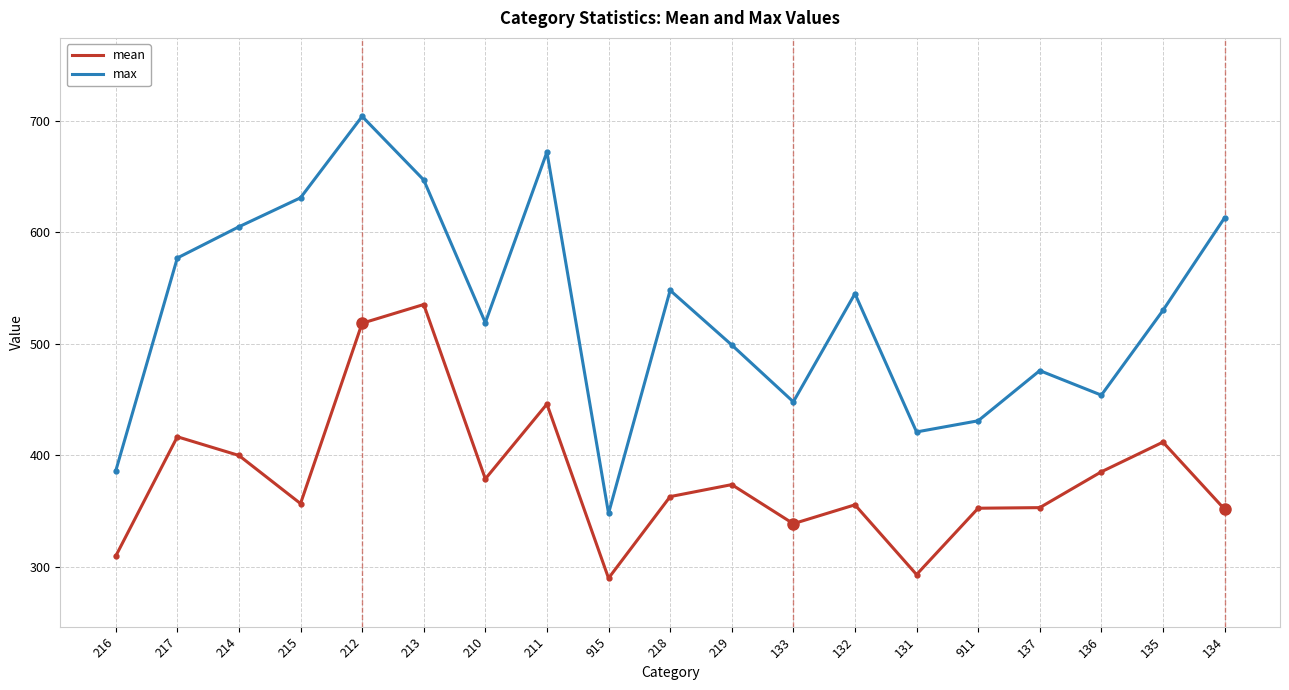

Which series has the widest spread of values?

max